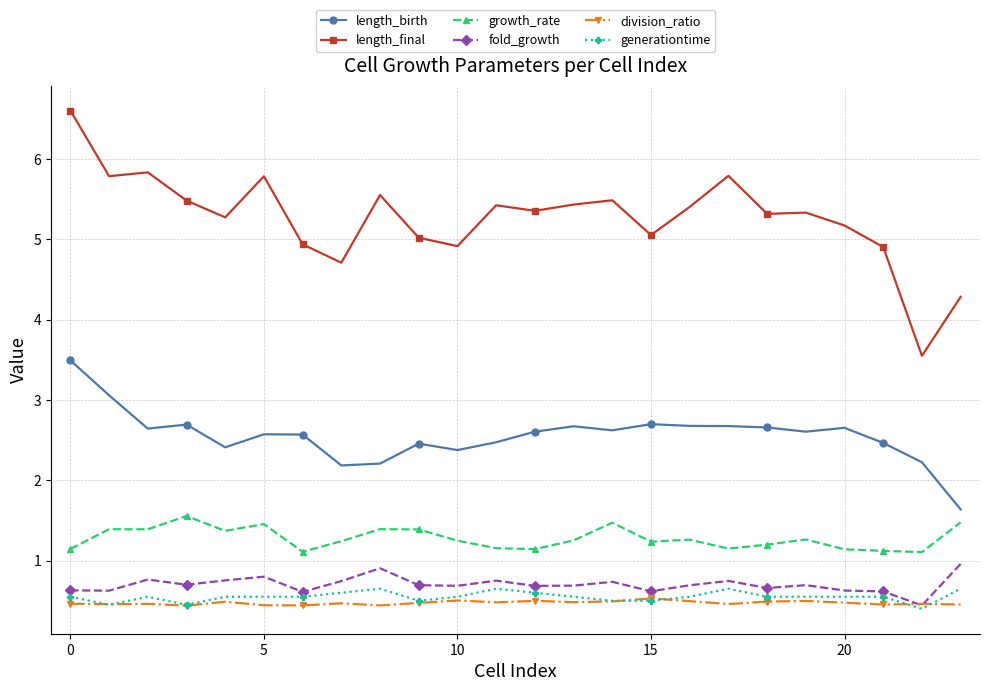

What is the greatest value displayed?

6.6